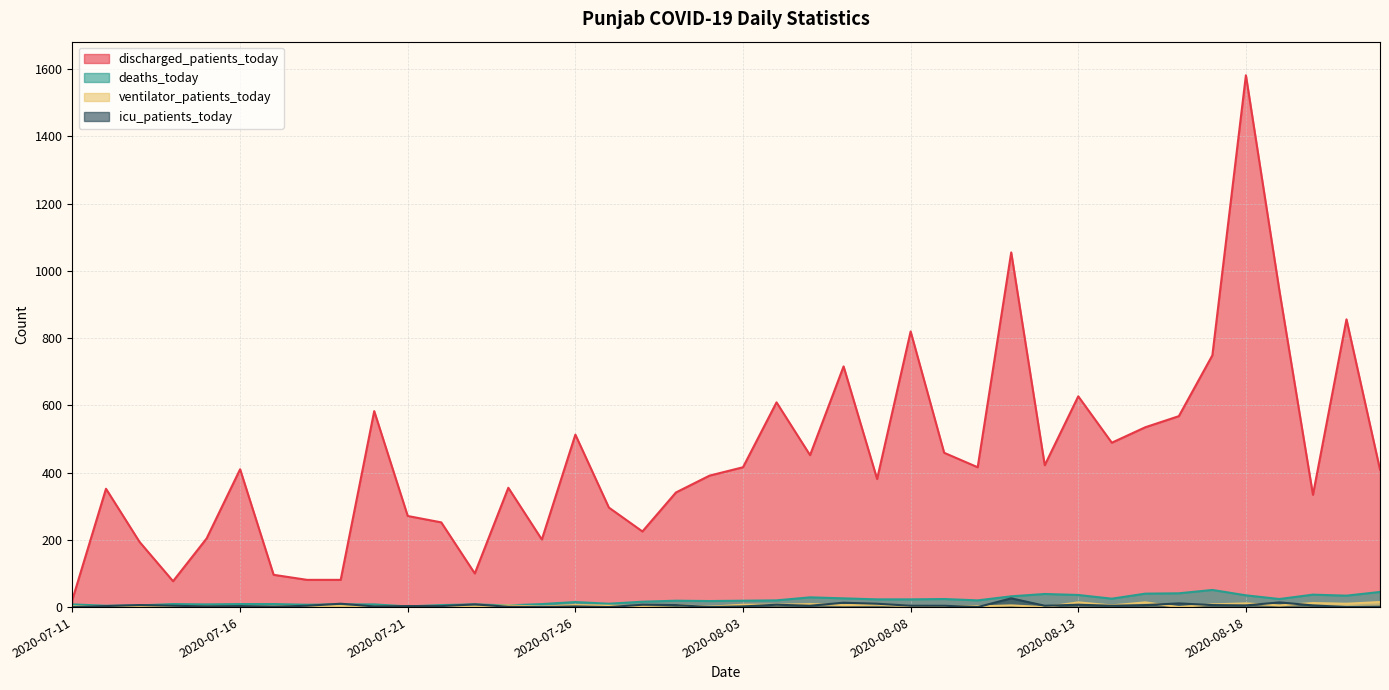

True or false: discharged_patients_today and ventilator_patients_today intersect in this chart.

False